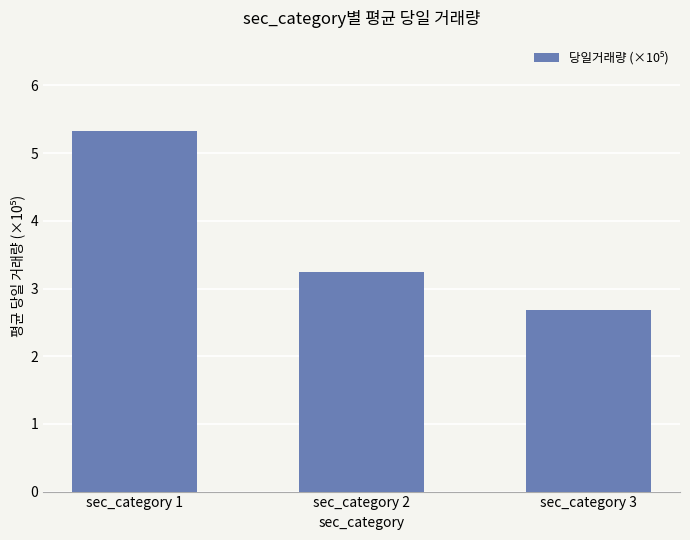

How many bars are there in total?

3